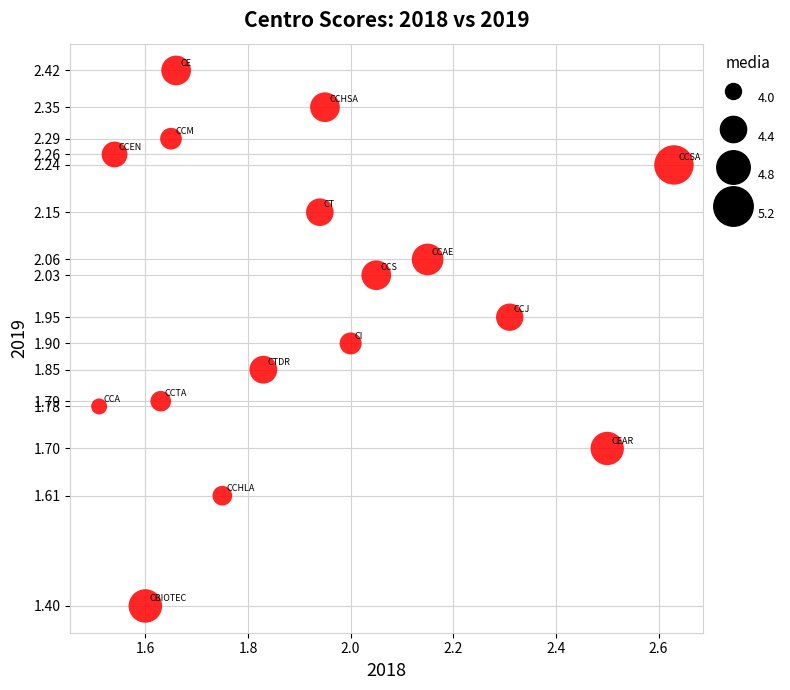

What is the range of Y values (max minus min)?

1.0